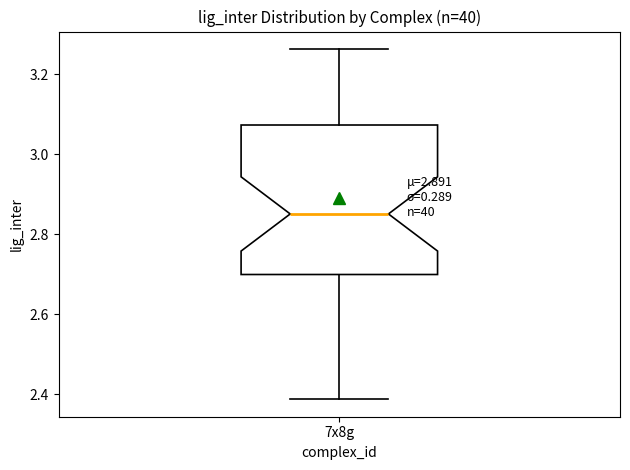

Transcribe this box plot: give where the median line is, the range the box spans, and where the two whiskers end, as read against the y-axis. The values are not printed on the chart, so give them approximately, as read against the axis.

median 2.86, box 2.70 to 3.08, whiskers 2.38 to 3.26